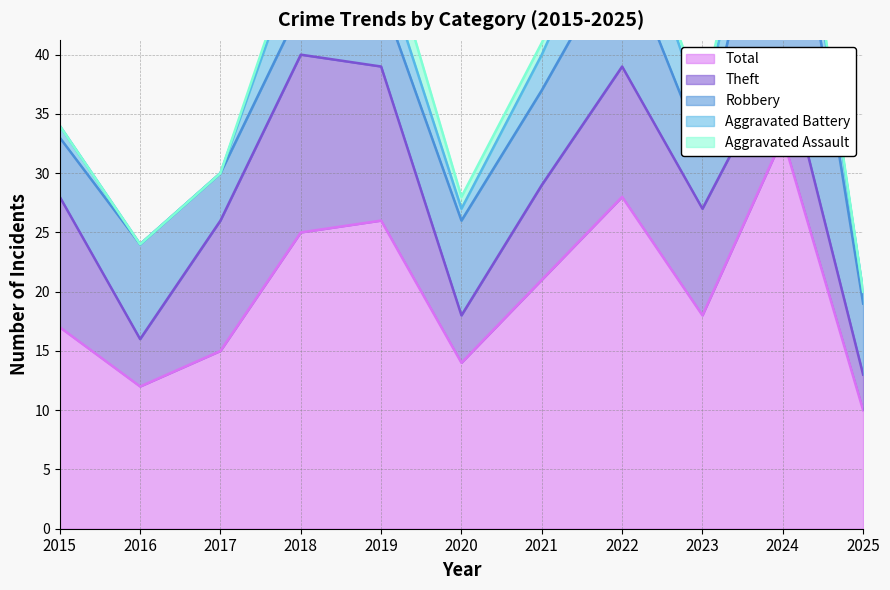

True or false: Aggravated Assault and Total intersect in this chart.

False